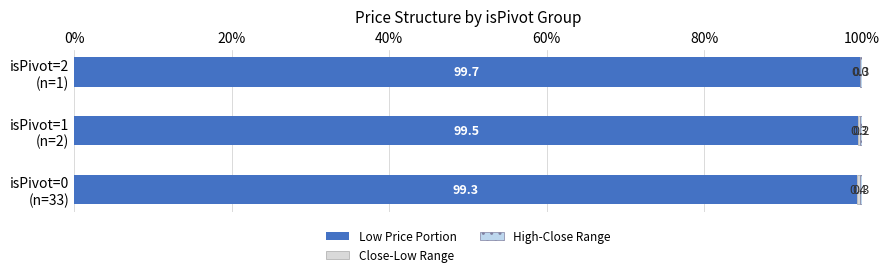

Count the number of categories in the chart.

3